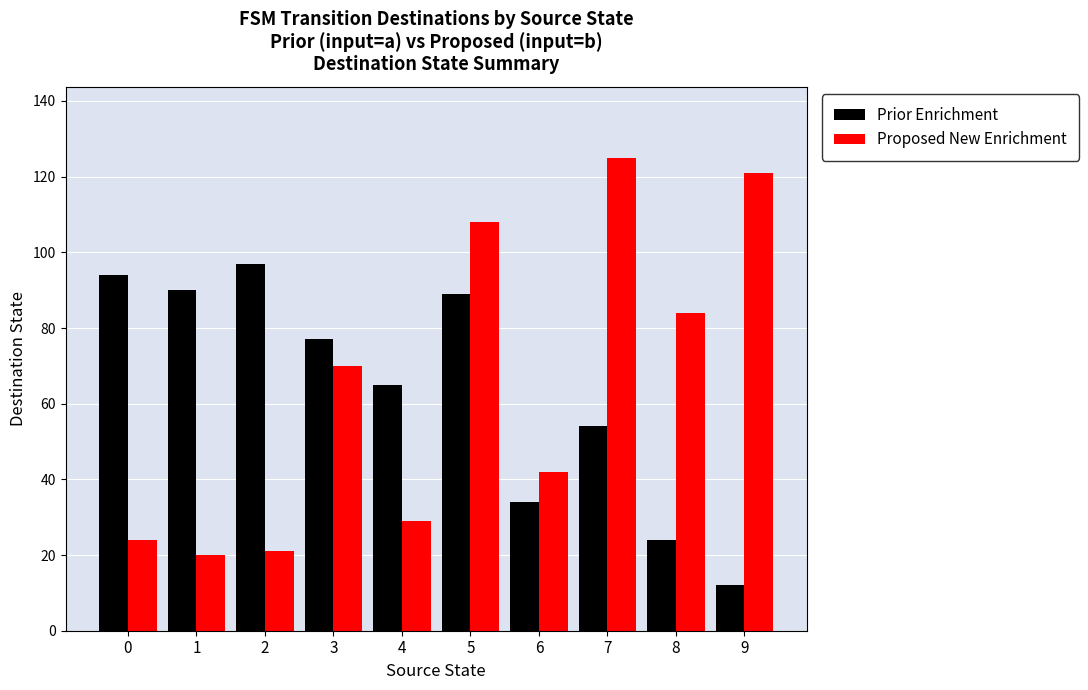

What is the value of the Prior Enrichment bar at the 8th from the left?

54